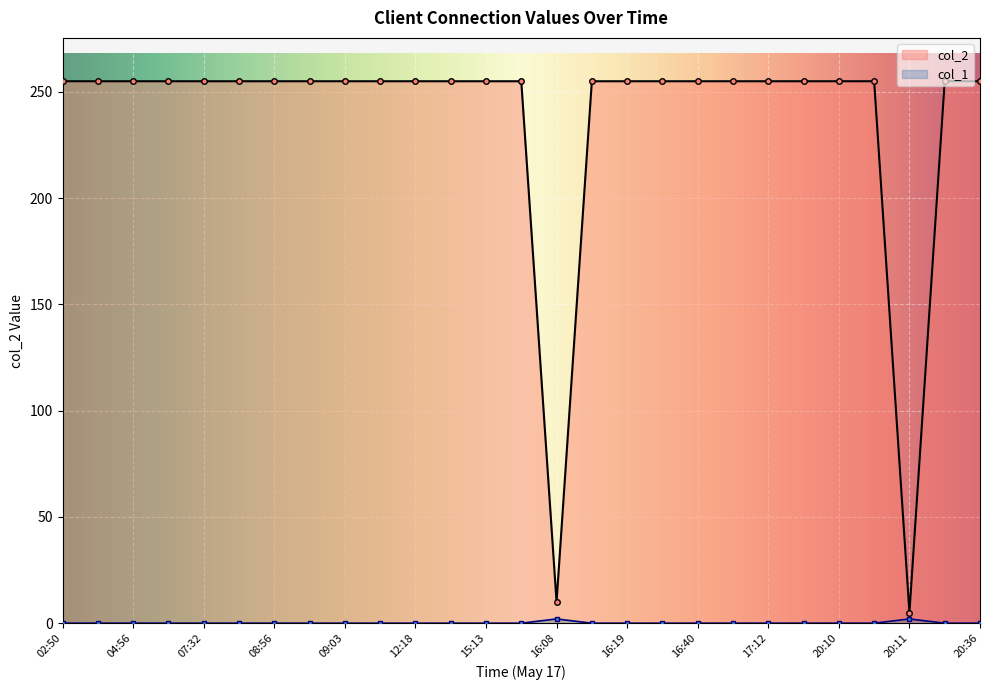

What is the difference between the second highest and minimum values?

250